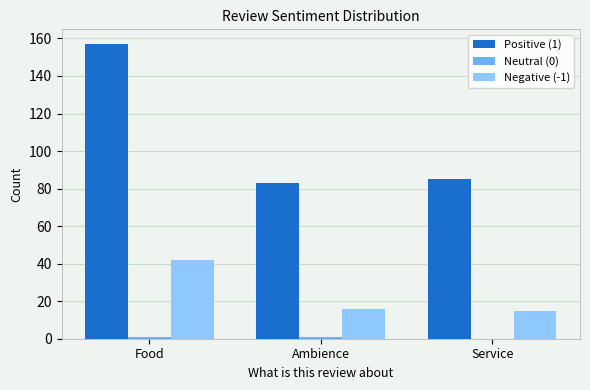

What is the total value across all series at Service?

100